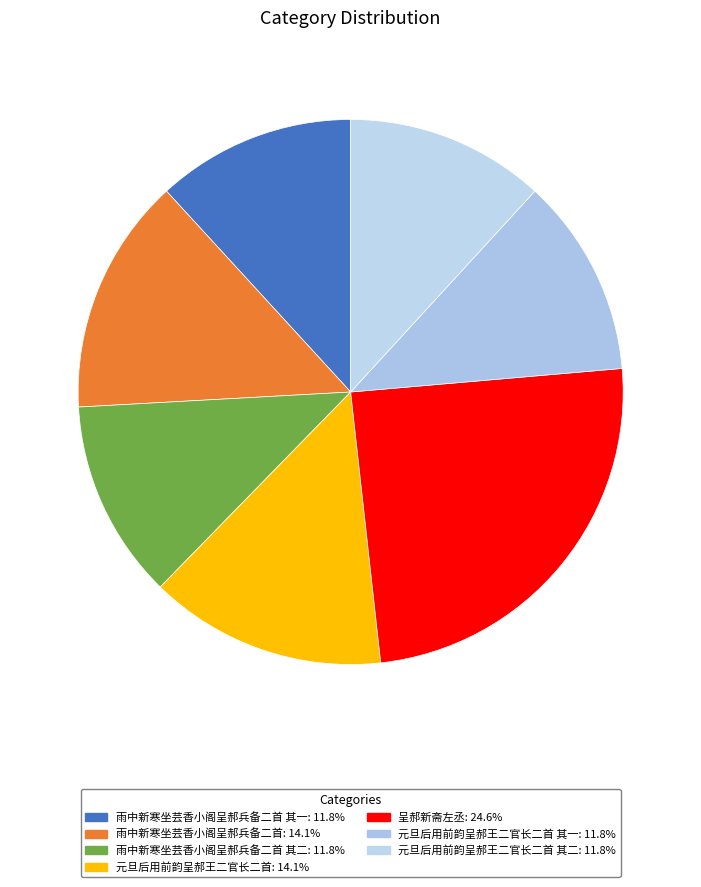

How many segments does this pie chart have?

7